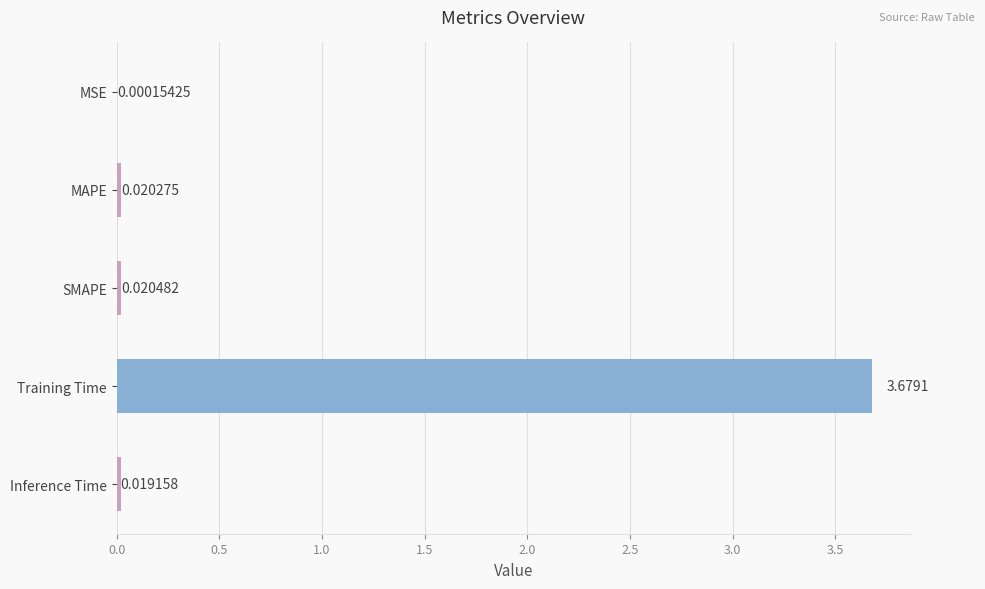

Which has a higher value, Inference Time or SMAPE?

SMAPE